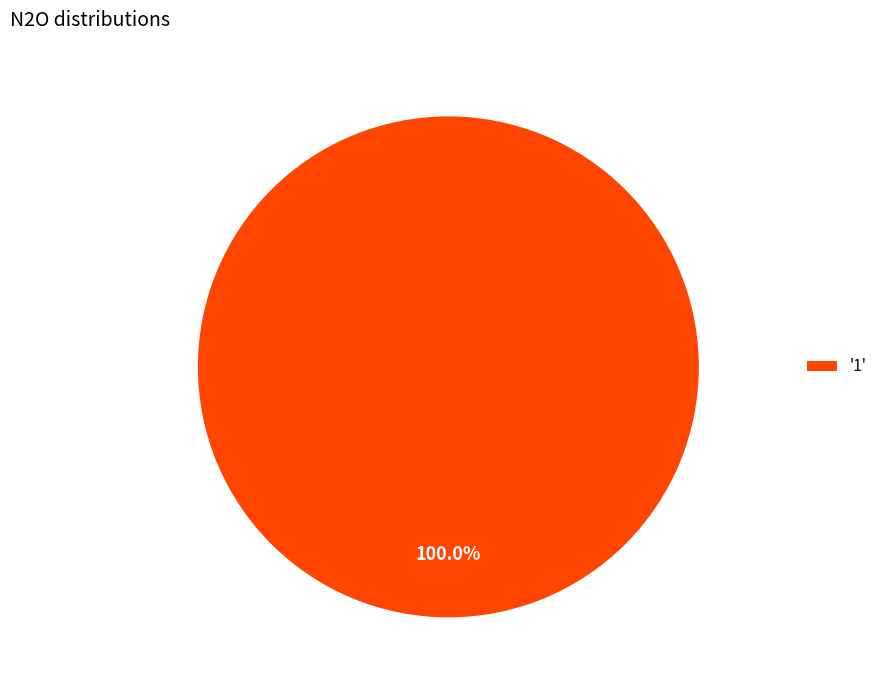

Rank the categories by value from lowest to highest.

'1'